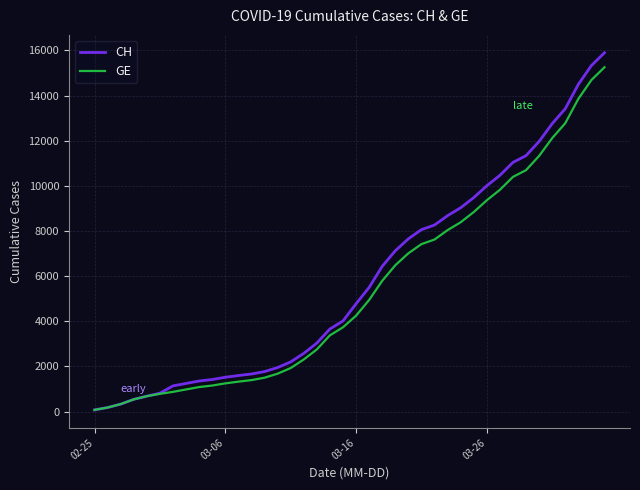

Which series has the widest spread of values?

CH